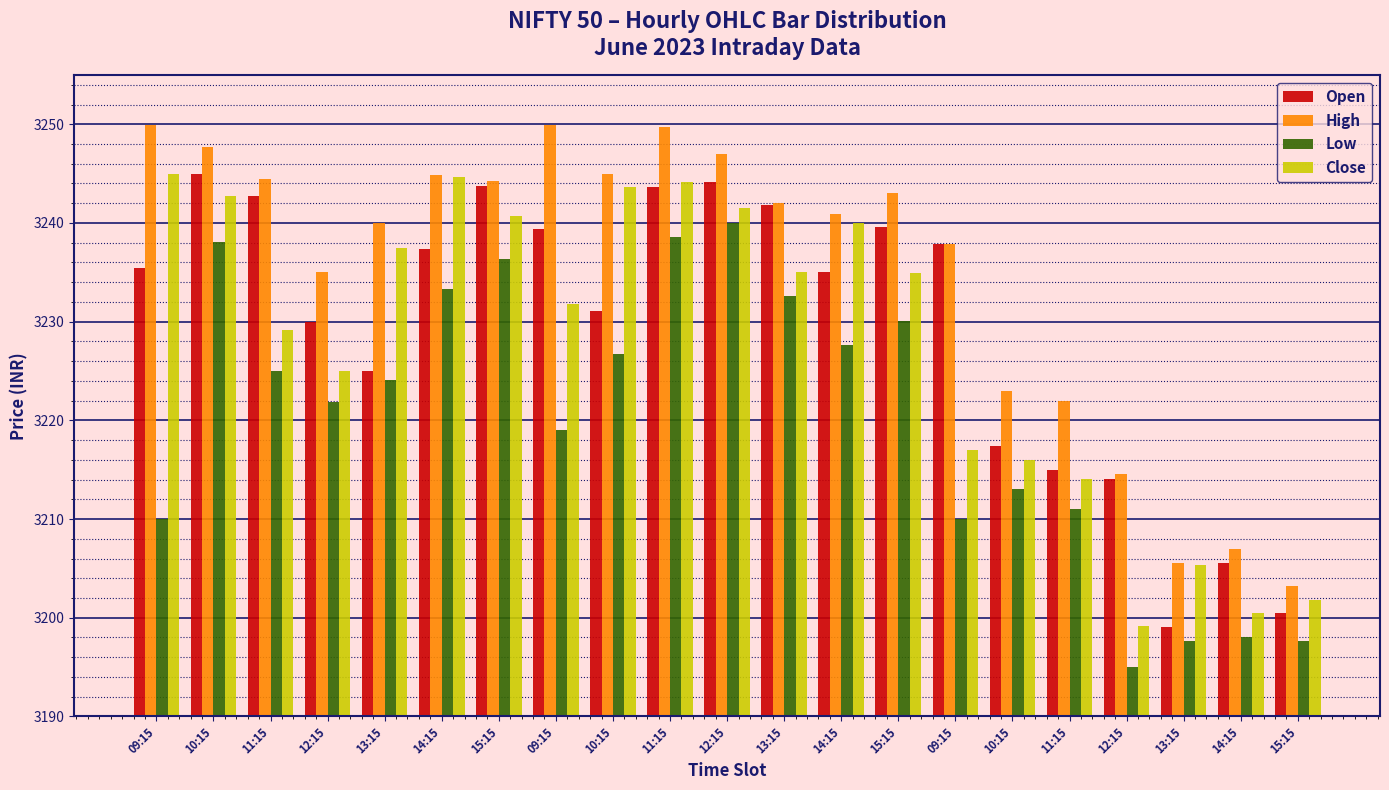

How many groups of bars are there?

21